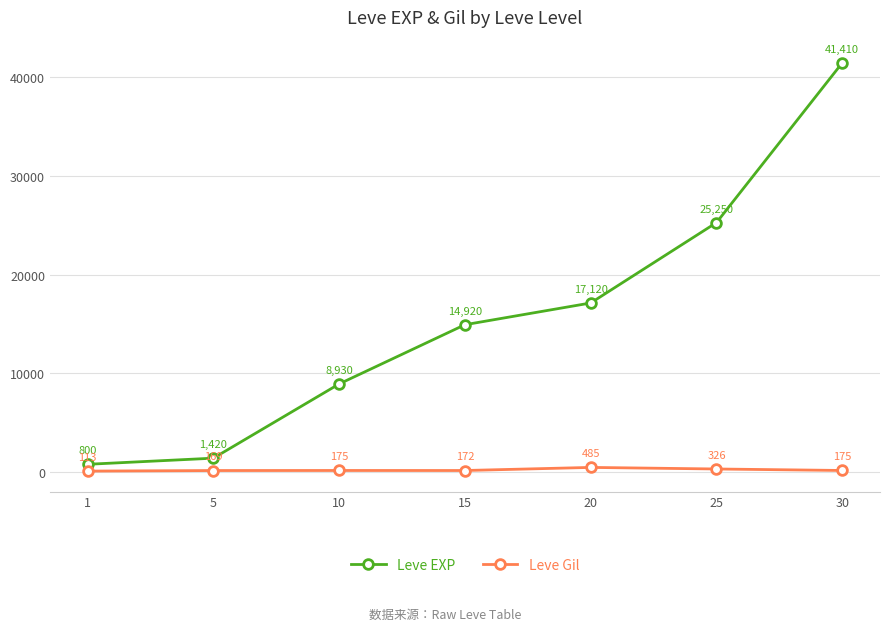

Does the chart display data point markers on the line(s)?

Yes